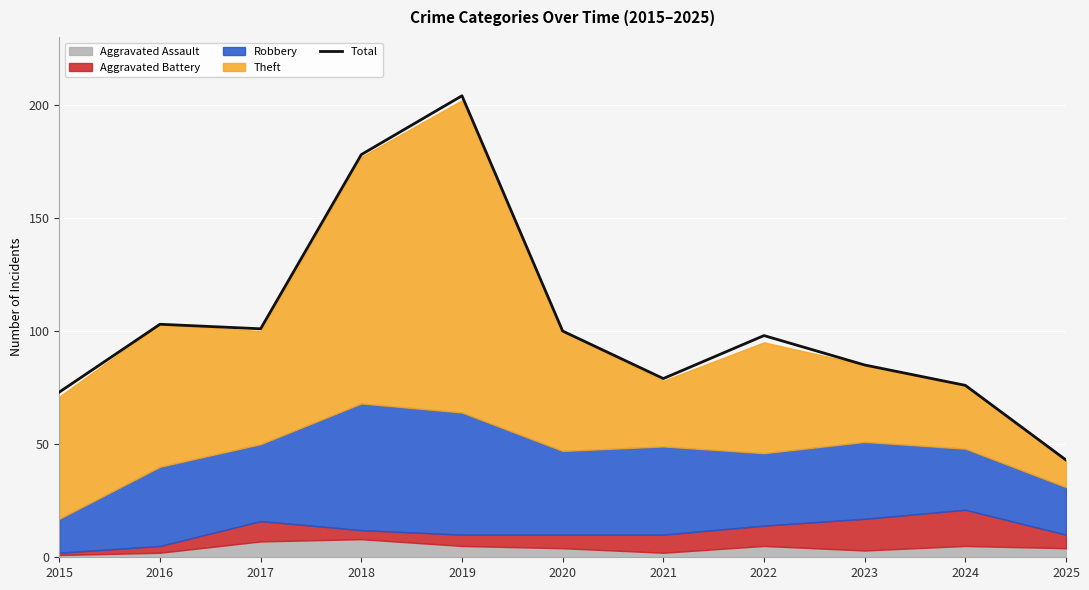

Rank the categories by value from lowest to highest.

2025, 2015, 2024, 2021, 2023, 2022, 2020, 2017, 2016, 2018, 2019